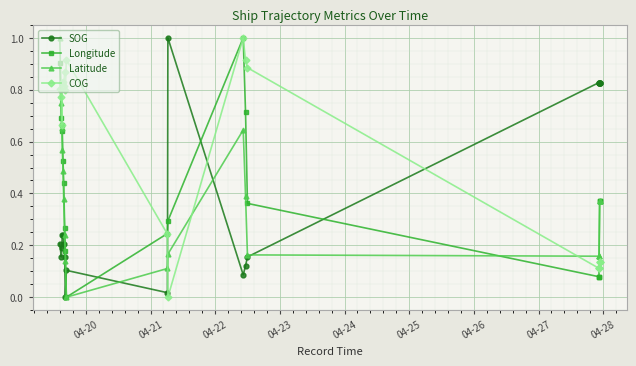

Rank the series by their maximum value, from highest to lowest.

SOG, Longitude, Latitude, COG